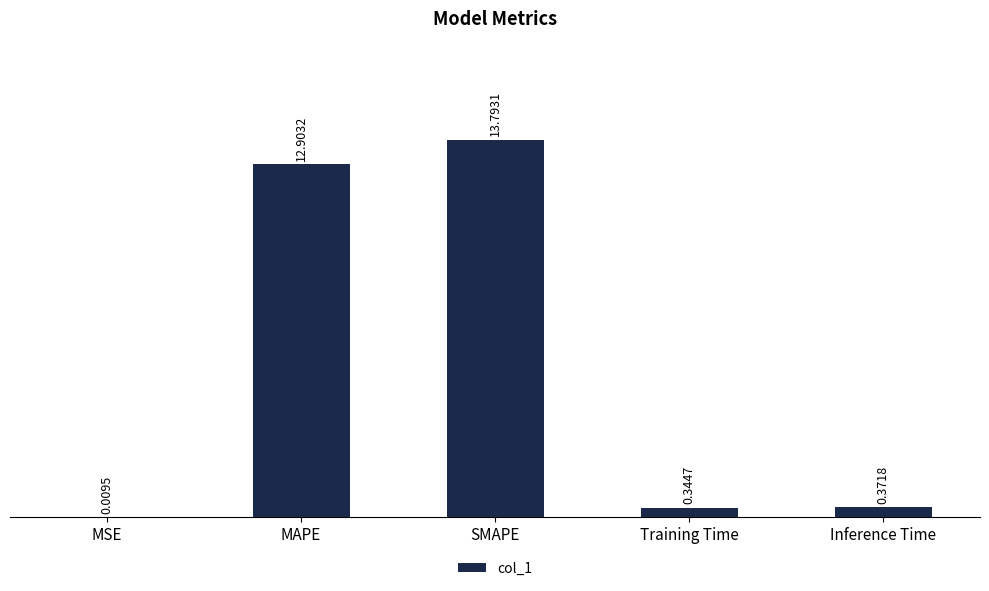

Which has a higher value, MSE or Training Time?

Training Time